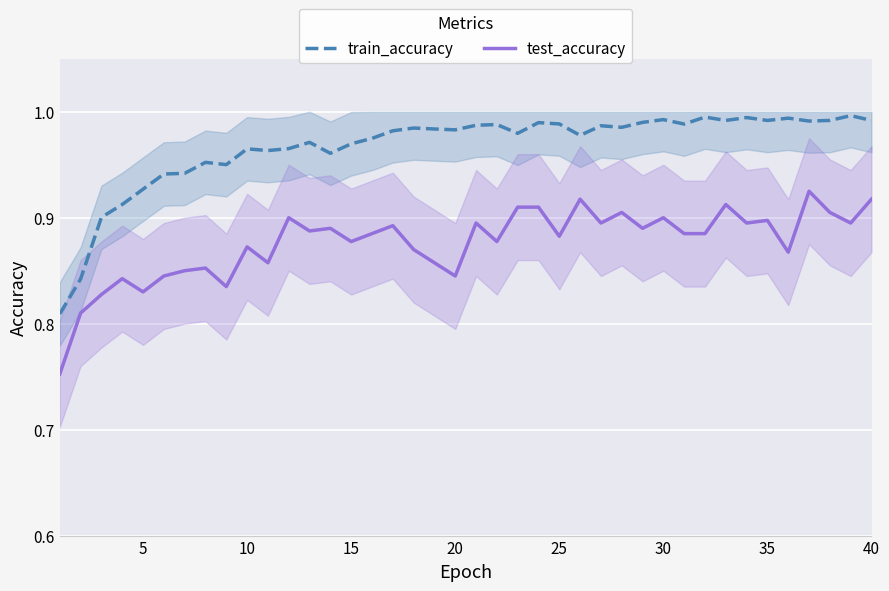

The test_accuracy series shows 0.9 at 35. True or false?

True